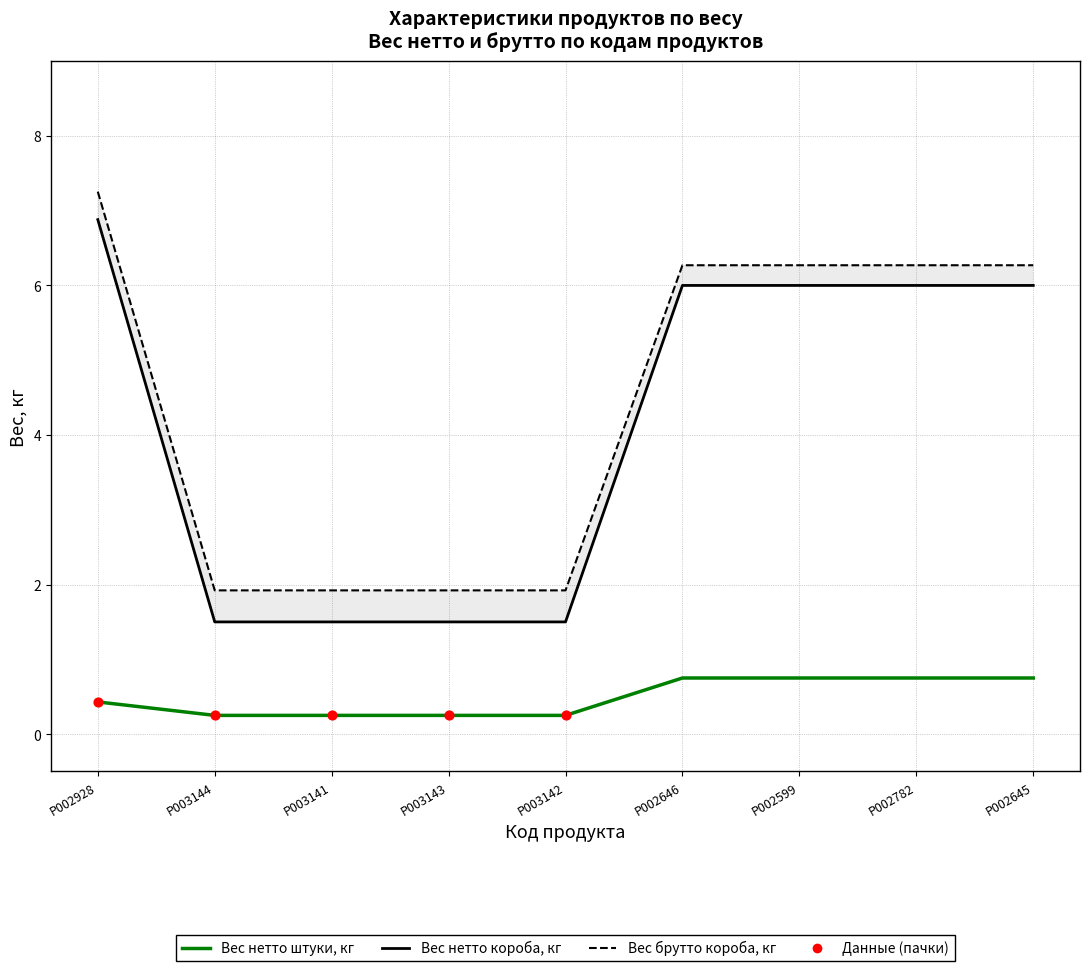

What is the total value across all series at P003144?

3.7